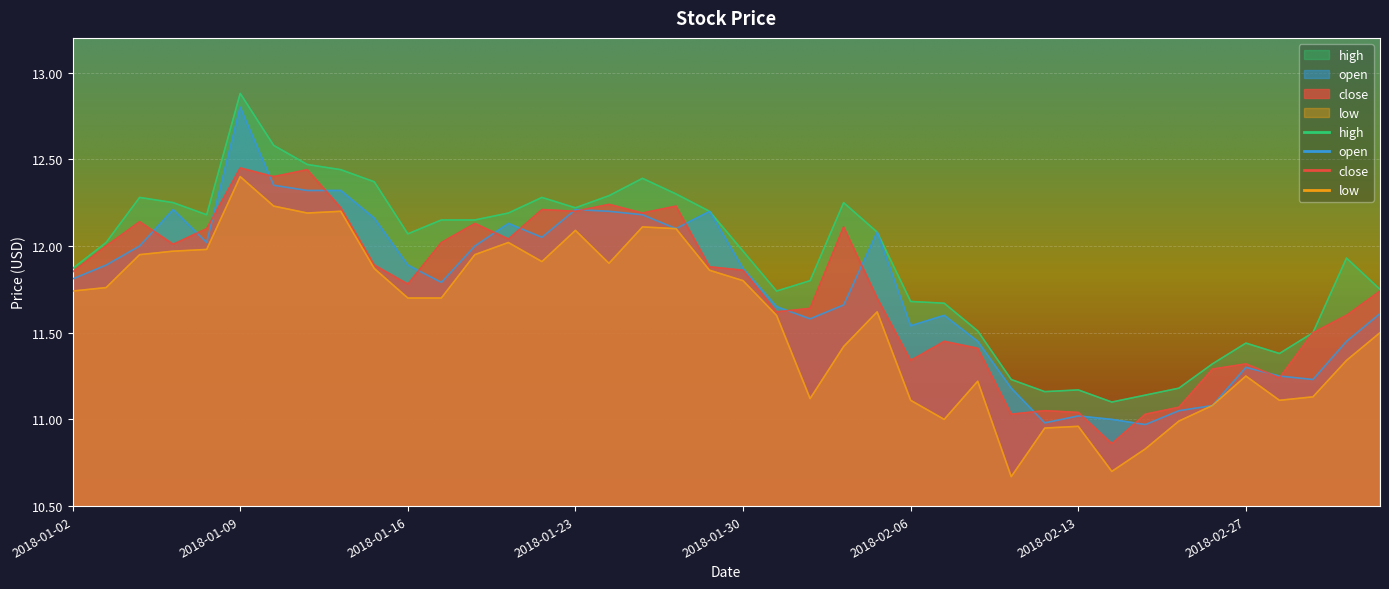

What position from the right is 2018-02-26?

6